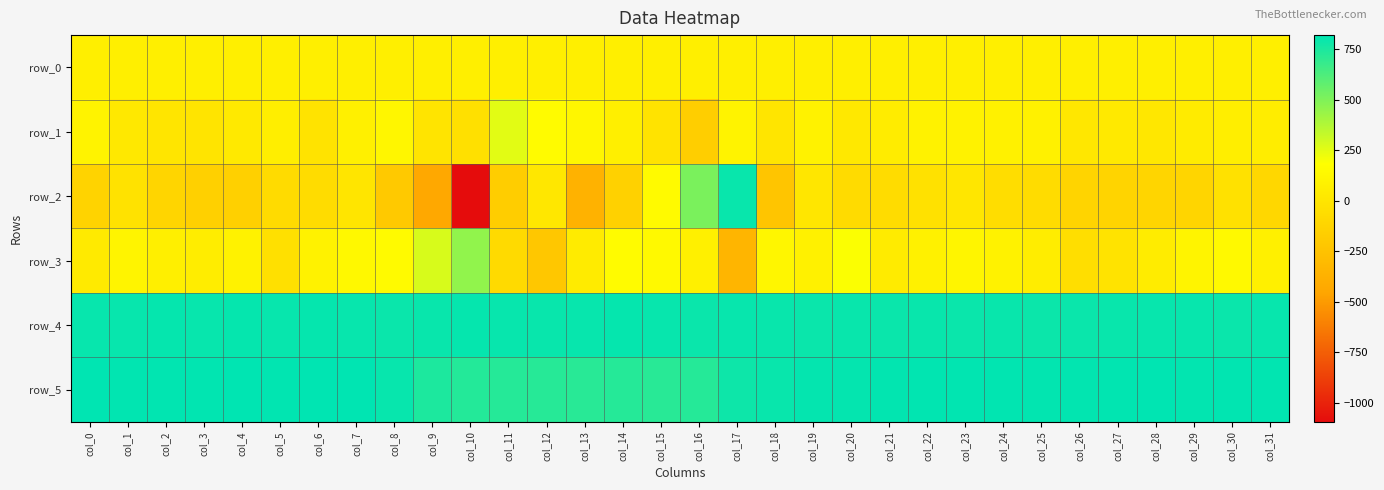

Reading left to right, extract all data points from this chart.

row_0: col_0=71.3	col_1=71.3	col_2=71.3	col_3=71.3	col_4=71.4	col_5=71.4	col_6=71.4	col_7=71.5	col_8=71.6	col_9=71.6	col_10=71.6	col_11=71.7	col_12=71.8	col_13=71.8	col_14=71.8	col_15=71.9	col_16=72.0	col_17=72.0	col_18=72.0	col_19=72.1	col_20=72.2	col_21=72.2	col_22=72.2	col_23=72.2	col_24=72.3	col_25=72.3	col_26=72.4	col_27=72.4	col_28=72.5	col_29=72.5	col_30=72.6	col_31=72.6
row_1: col_0=95.0	col_1=22.0	col_2=-1.0	col_3=-3.0	col_4=29.0	col_5=64.0	col_6=-12.0	col_7=79.0	col_8=118.0	col_9=-5.0	col_10=-37.0	col_11=253.0	col_12=156.0	col_13=120.0	col_14=70.0	col_15=-14.0	col_16=-164.0	col_17=95.0	col_18=1.0	col_19=94.0	col_20=18.0	col_21=53.0	col_22=90.0	col_23=90.0	col_24=85.0	col_25=82.0	col_26=12.0	col_27=24.0	col_28=15.0	col_29=46.0	col_30=68.0	col_31=60.0
row_2: col_0=-129.0	col_1=-21.0	col_2=-112.0	col_3=-150.0	col_4=-150.0	col_5=-71.0	col_6=-67.0	col_7=-1.0	col_8=-204.0	col_9=-435.0	col_10=-1094.0	col_11=-174.0	col_12=16.0	col_13=-368.0	col_14=-144.0	col_15=154.0	col_16=513.0	col_17=797.0	col_18=-233.0	col_19=7.0	col_20=-74.0	col_21=-66.0	col_22=-25.0	col_23=6.0	col_24=-60.0	col_25=-66.0	col_26=-124.0	col_27=-125.0	col_28=-115.0	col_29=-112.0	col_30=-29.0	col_31=-98.0
row_3: col_0=32.0	col_1=103.0	col_2=74.0	col_3=56.0	col_4=94.0	col_5=-38.0	col_6=94.0	col_7=134.0	col_8=150.0	col_9=281.0	col_10=454.0	col_11=-78.0	col_12=-213.0	col_13=42.0	col_14=157.0	col_15=146.0	col_16=78.0	col_17=-346.0	col_18=121.0	col_19=87.0	col_20=190.0	col_21=40.0	col_22=87.0	col_23=114.0	col_24=91.0	col_25=54.0	col_26=-52.0	col_27=-17.0	col_28=48.0	col_29=108.0	col_30=145.0	col_31=79.0
row_4: col_0=799.0	col_1=799.0	col_2=802.0	col_3=799.0	col_4=804.0	col_5=799.0	col_6=802.0	col_7=798.0	col_8=792.0	col_9=797.0	col_10=804.0	col_11=801.0	col_12=797.0	col_13=798.0	col_14=803.0	col_15=799.0	col_16=793.0	col_17=798.0	col_18=794.0	col_19=792.0	col_20=796.0	col_21=792.0	col_22=794.0	col_23=793.0	col_24=796.0	col_25=790.0	col_26=793.0	col_27=797.0	col_28=798.0	col_29=798.0	col_30=793.0	col_31=798.0
row_5: col_0=819.0	col_1=813.0	col_2=814.0	col_3=816.0	col_4=819.0	col_5=816.0	col_6=820.0	col_7=817.0	col_8=799.0	col_9=748.0	col_10=727.0	col_11=723.0	col_12=722.0	col_13=717.0	col_14=723.0	col_15=716.0	col_16=725.0	col_17=785.0	col_18=796.0	col_19=806.0	col_20=807.0	col_21=811.0	col_22=814.0	col_23=814.0	col_24=815.0	col_25=809.0	col_26=812.0	col_27=814.0	col_28=819.0	col_29=811.0	col_30=813.0	col_31=814.0